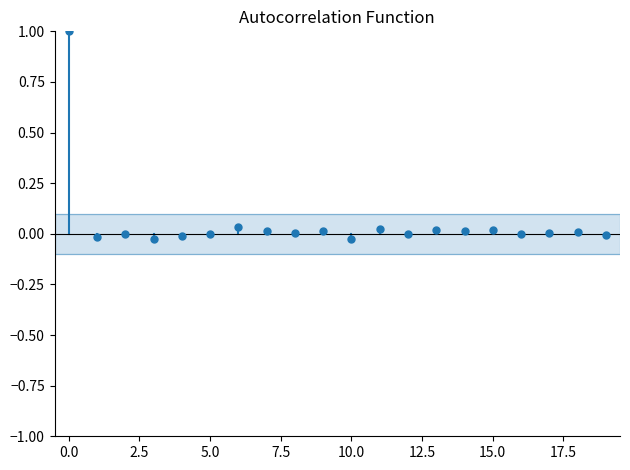

What is the range of Y values (max minus min)?

1.0